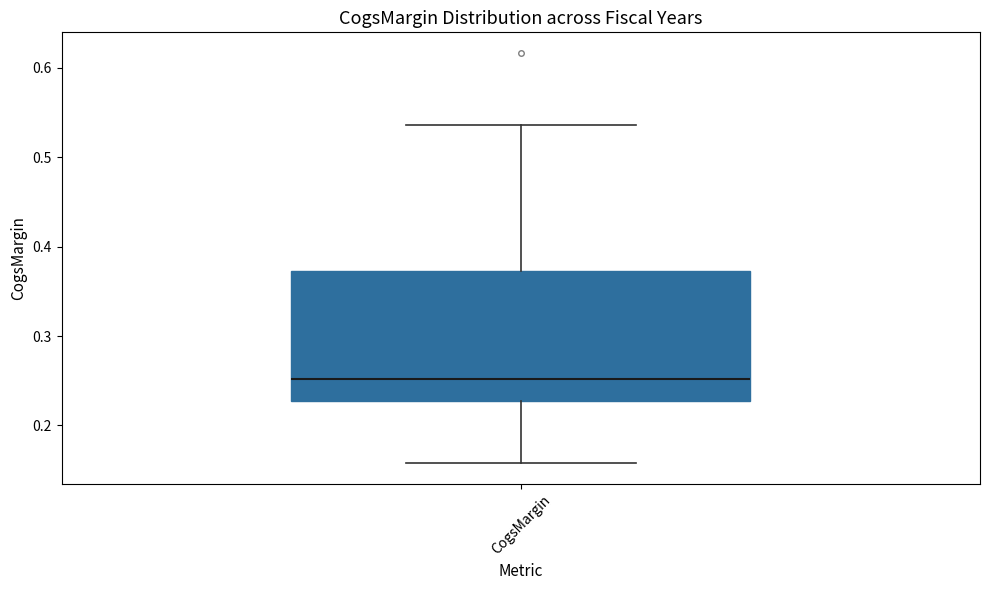

Transcribe this box plot: give where the median line is, the range the box spans, and where the two whiskers end, as read against the y-axis. The values are not printed on the chart, so give them approximately, as read against the axis.

median 0.25, box 0.23 to 0.37, whiskers 0.16 to 0.54